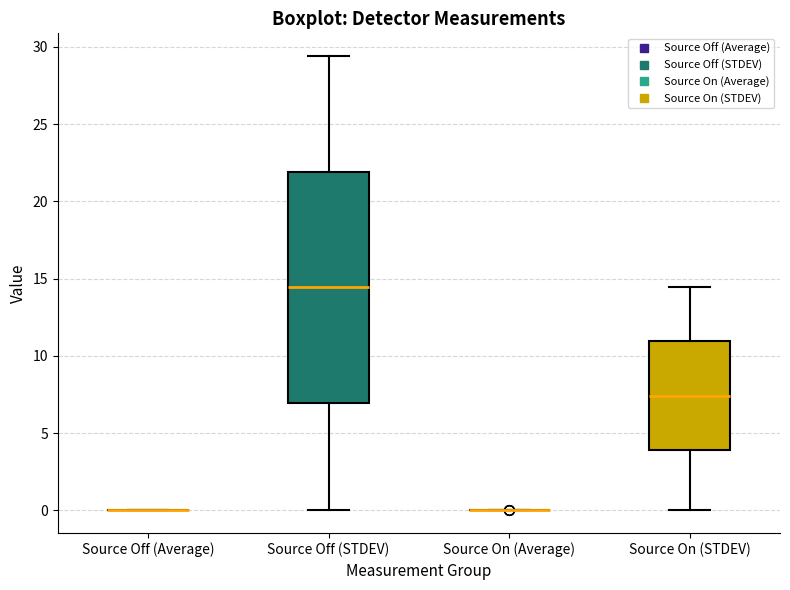

Reading left to right, transcribe this box plot: for each box, give where its median line is, the range the box spans, and where its two whiskers end, as read against the y-axis. The values are not printed on the chart, so give them approximately, as read against the axis.

Source Off (Average): box collapsed to a line at 0.0, whiskers 0.0 to 0.0
Source Off (STDEV): median 14.5, box 7.0 to 22.0, whiskers 0.0 to 29.5
Source On (Average): box collapsed to a line at 0.0, whiskers 0.0 to 0.0
Source On (STDEV): median 7.5, box 4.0 to 11.0, whiskers 0.0 to 14.5